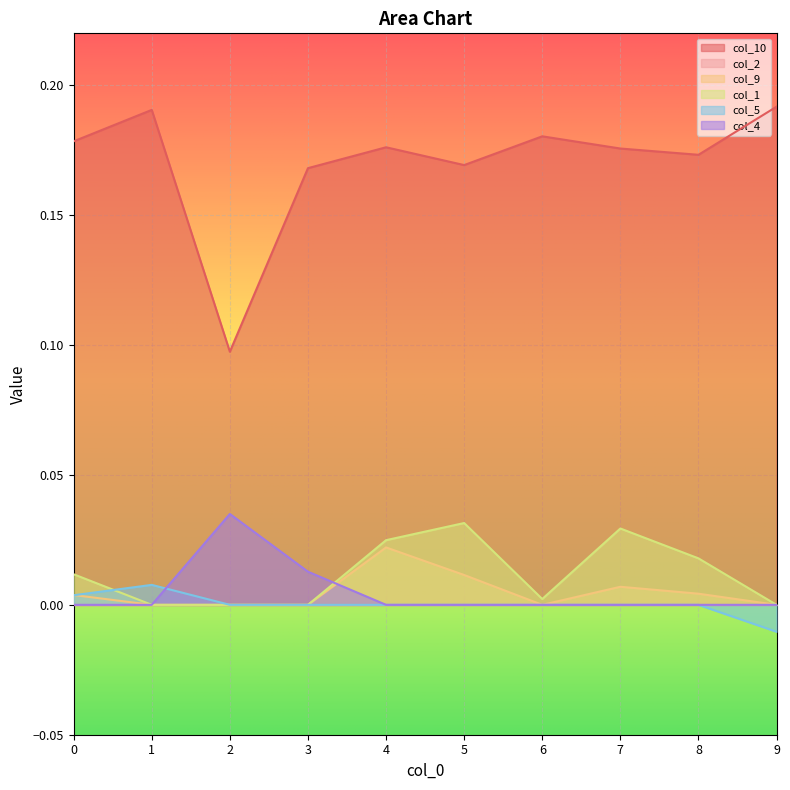

Count the col_4 values in the range 0 to 1.

10